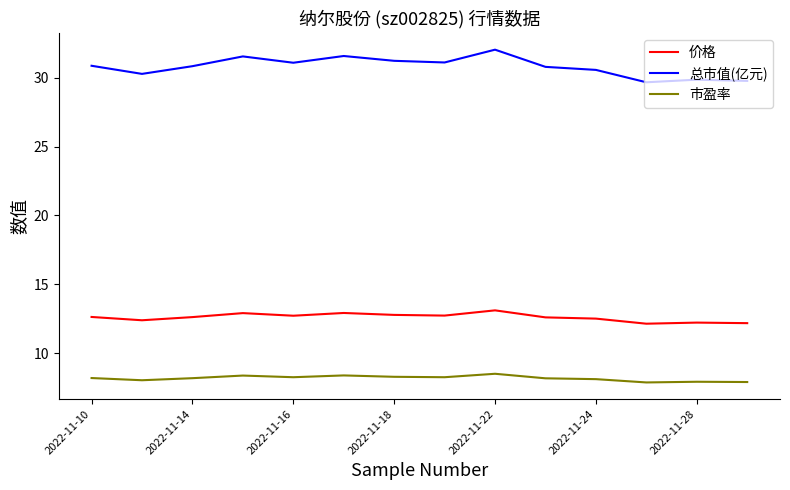

Which series has the widest spread of values?

总市值(亿元)